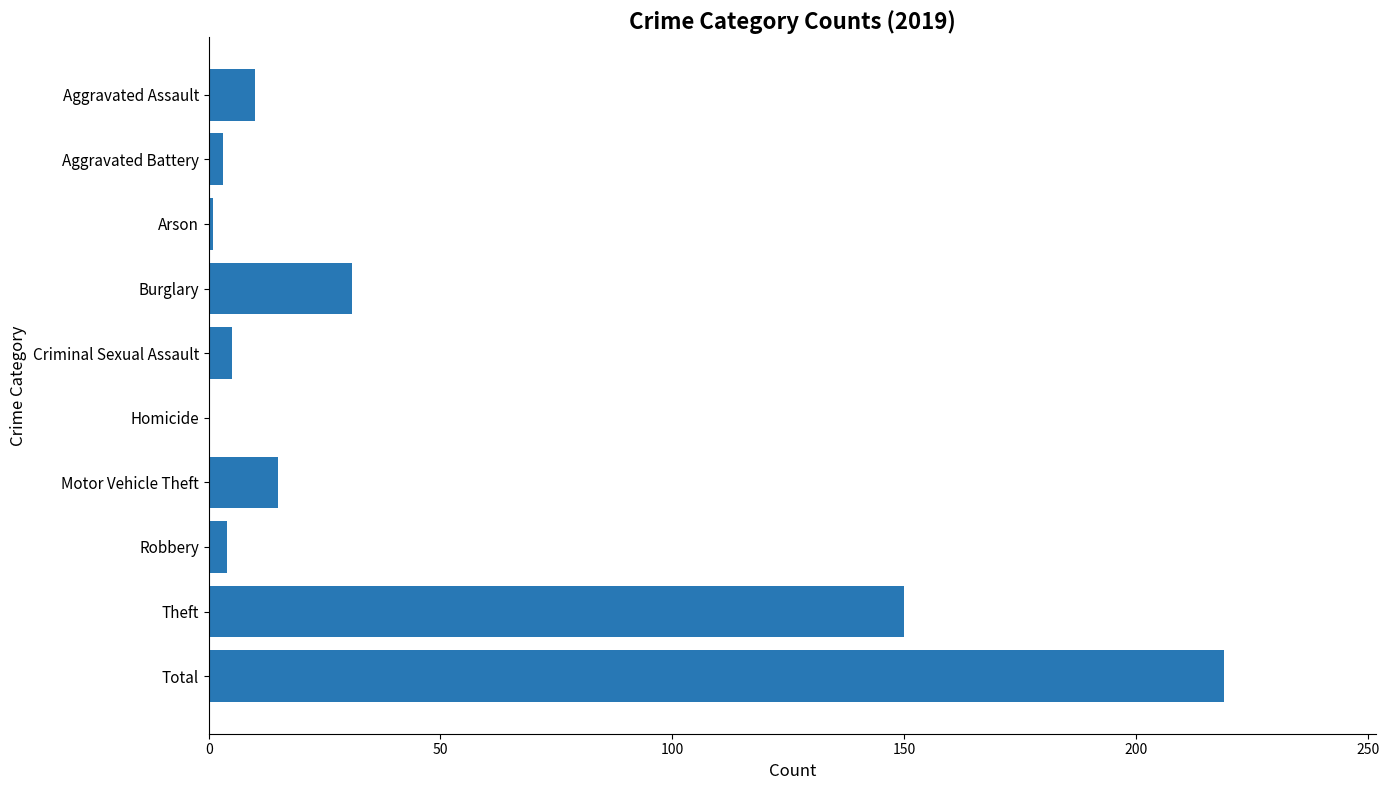

Are the bars horizontal?

Yes